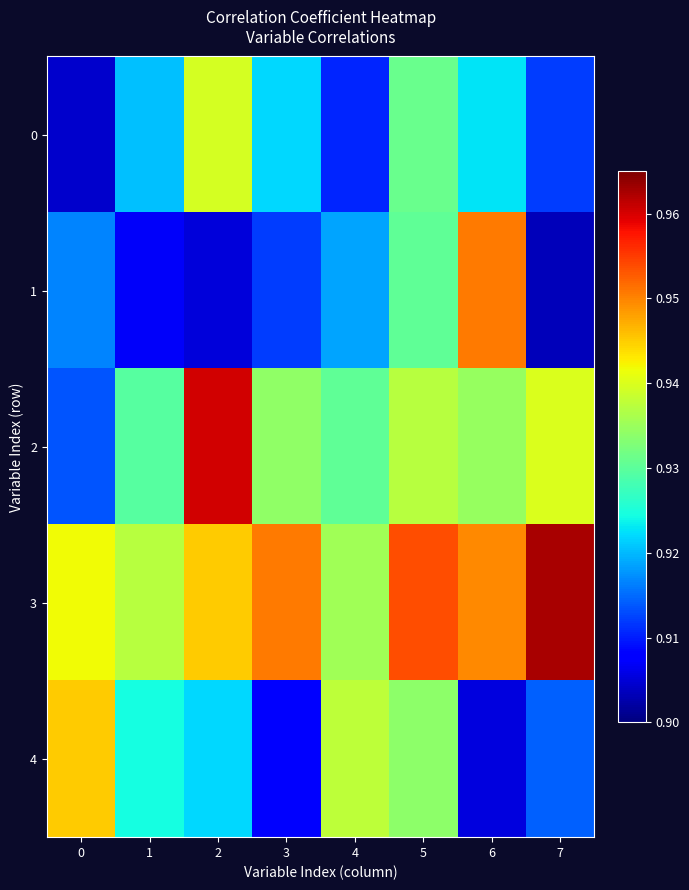

What is the smallest value displayed?

0.9